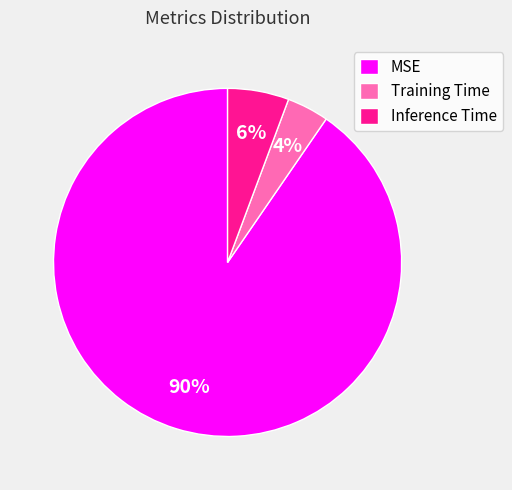

What percentage is the Training Time slice, to the nearest percent?

4%